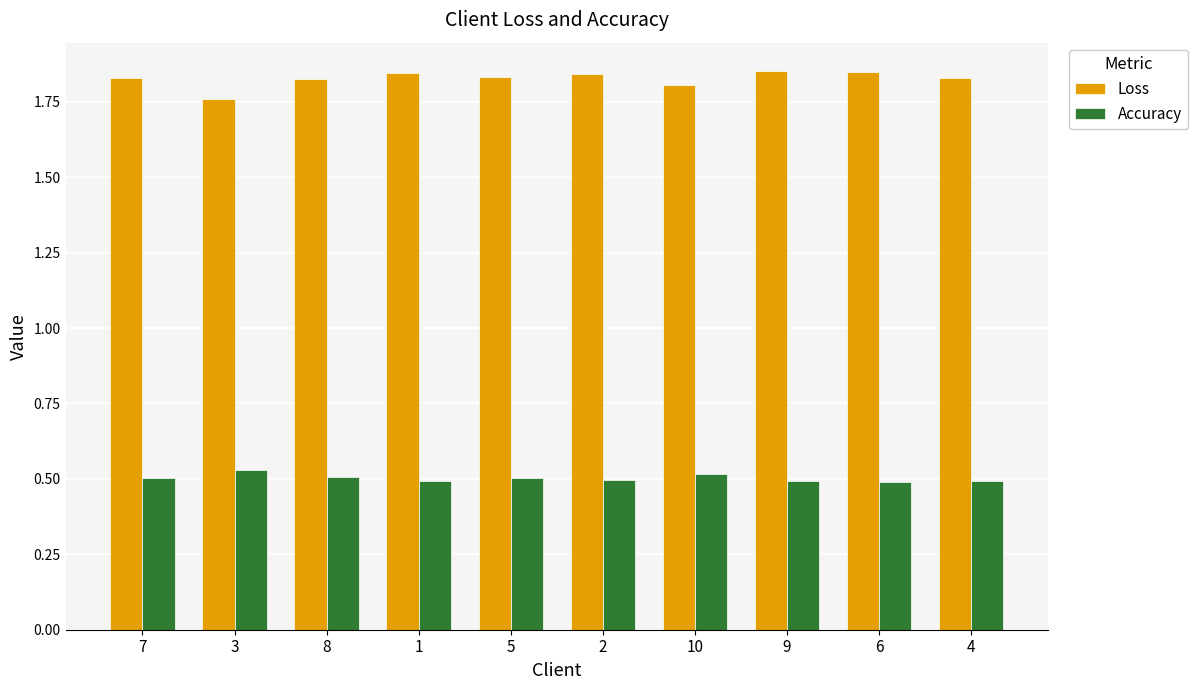

What are all the series names shown in the legend?

Loss, Accuracy